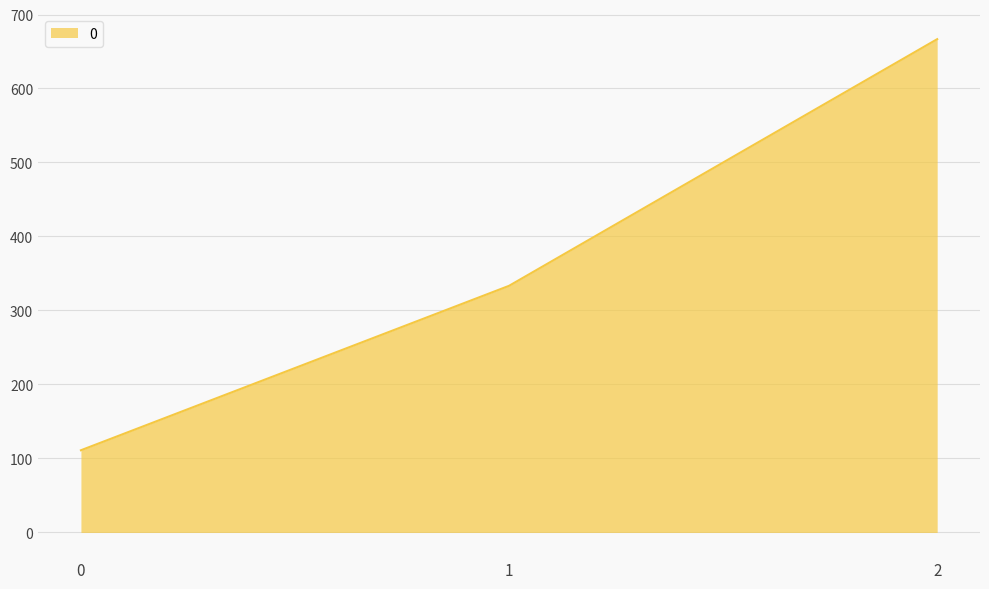

Approximately how many times larger is the value at 0 compared to 1?

0.3